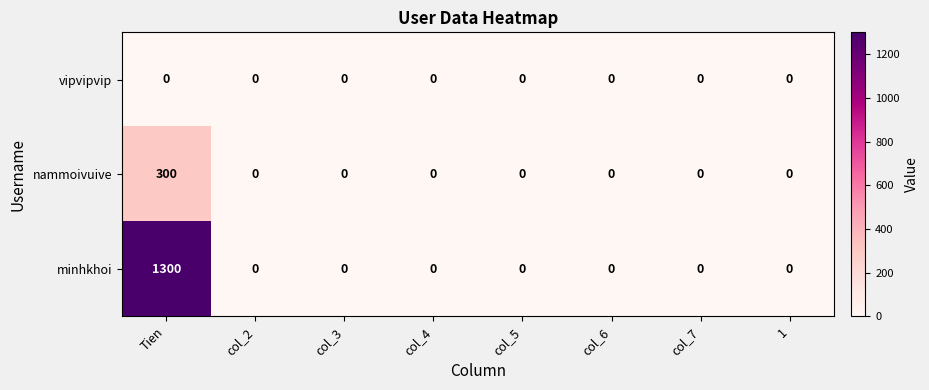

Reading left to right, what are all the values shown in this chart?

vipvipvip: Tien=0	col_2=0	col_3=0	col_4=0	col_5=0	col_6=0	col_7=0	1=0
nammoivuive: Tien=300	col_2=0	col_3=0	col_4=0	col_5=0	col_6=0	col_7=0	1=0
minhkhoi: Tien=1300	col_2=0	col_3=0	col_4=0	col_5=0	col_6=0	col_7=0	1=0